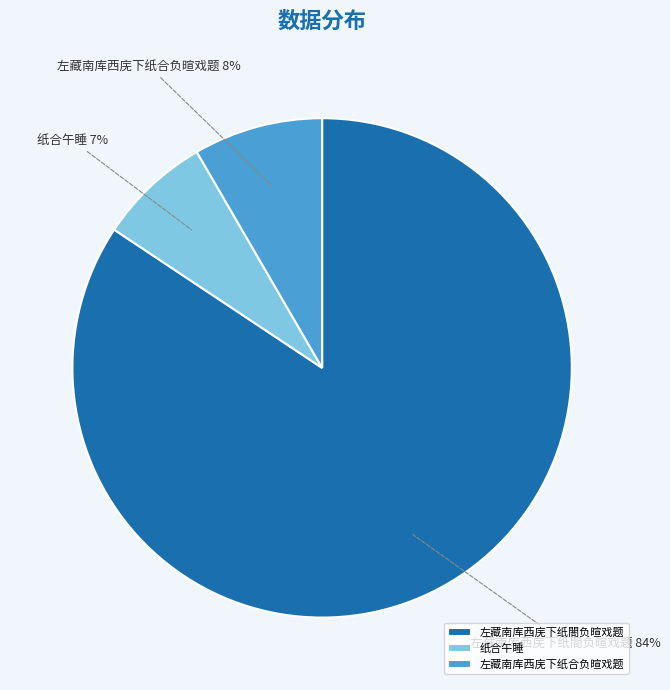

To the nearest percent, what portion does 纸合午睡 represent?

7%